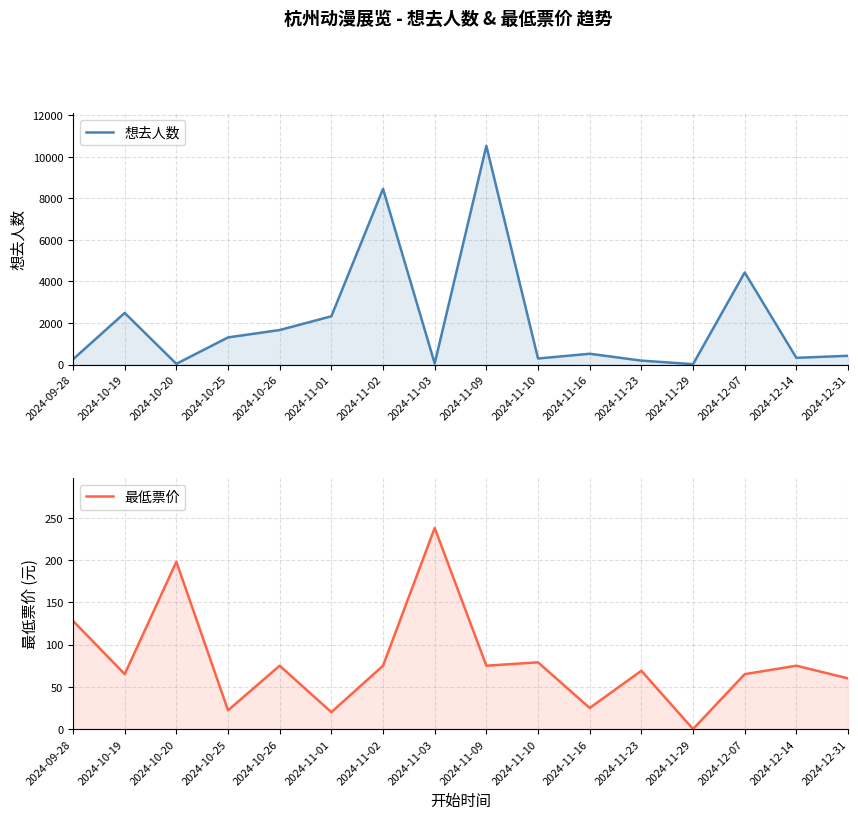

Rank the series by their average value, from highest to lowest.

想去人数, 最低票价